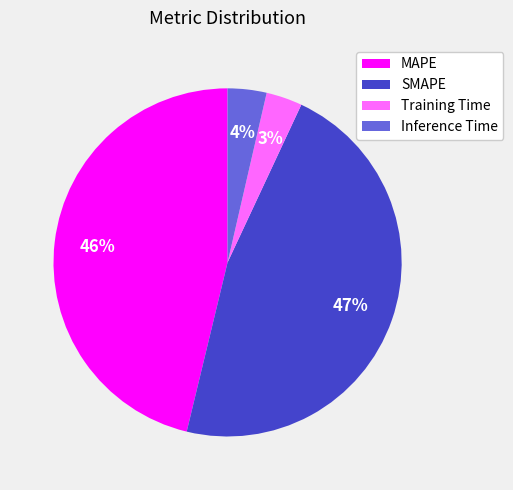

The SMAPE slice represents 58% of the pie. True or false?

False